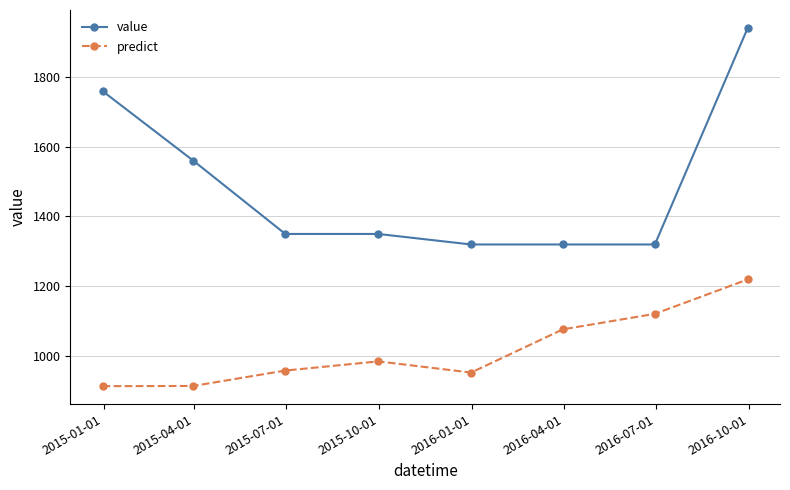

List the series in order of their peak value, lowest first.

predict, value